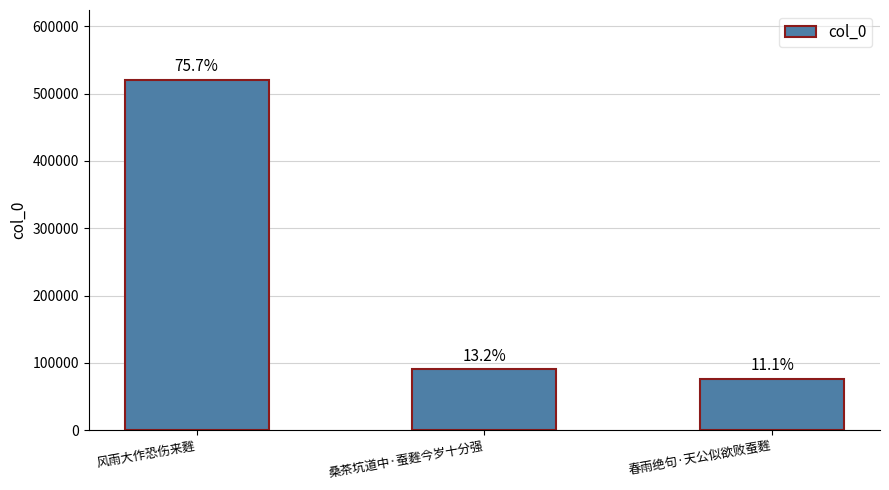

How many bars are there in total?

3